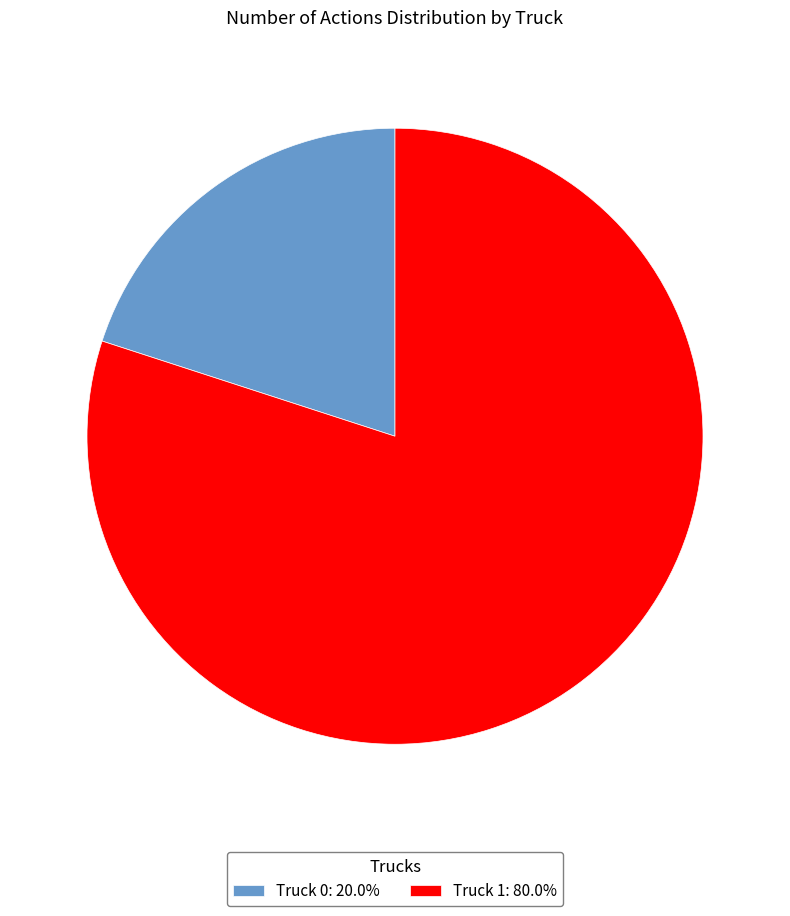

What is the ratio of the value at Truck 1: 80.0% to the value at Truck 0: 20.0%?

4.0